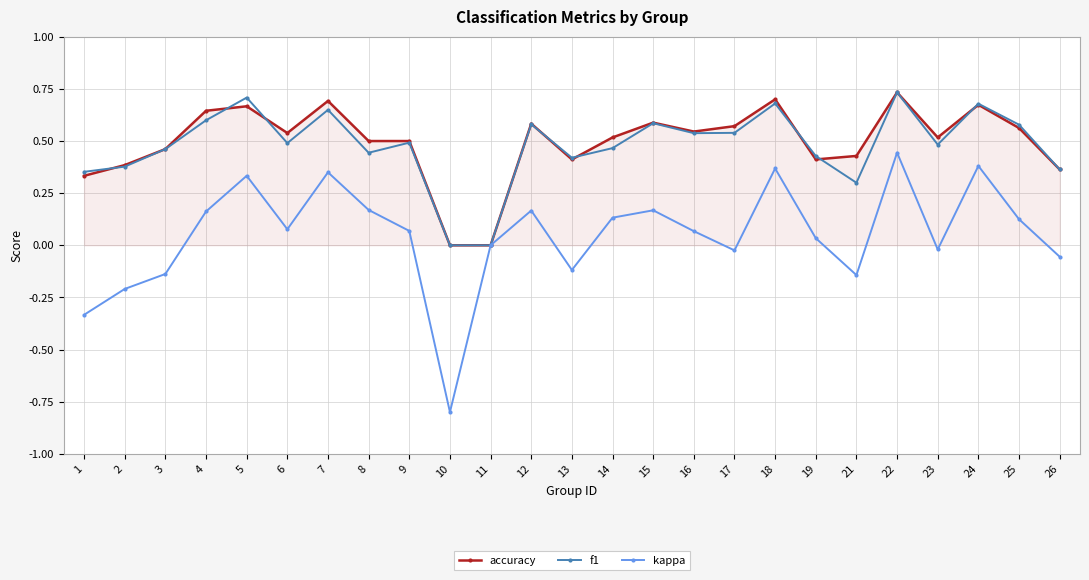

What is the total value across all series at 3?

0.8